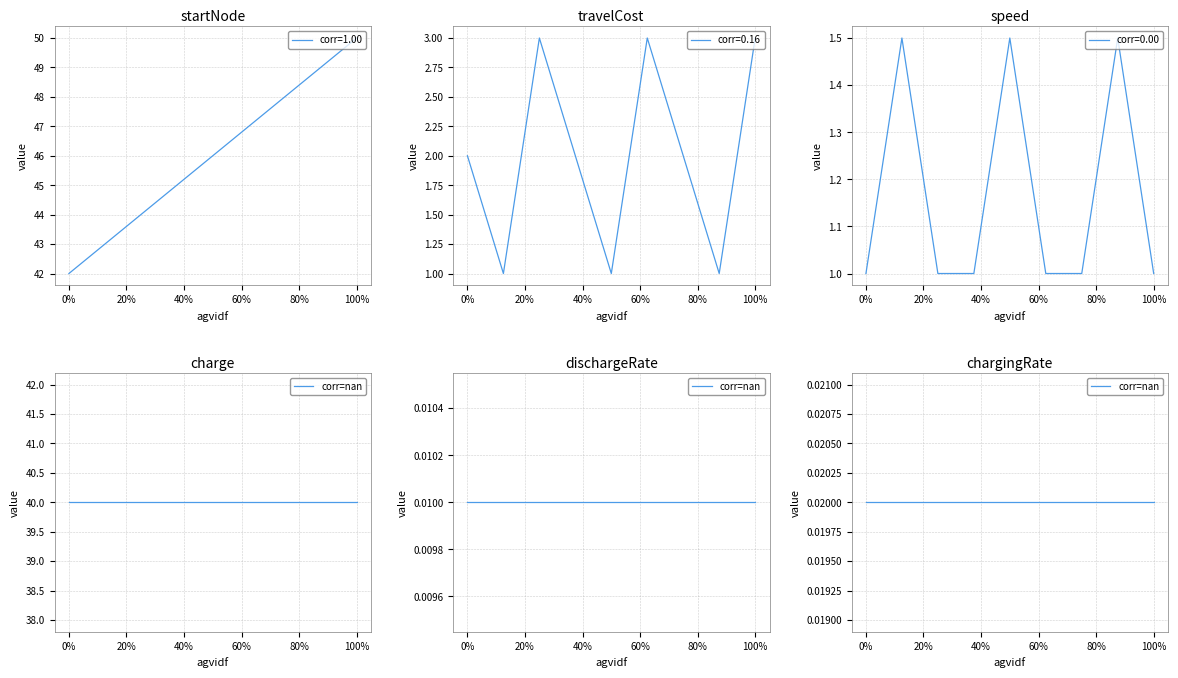

The value of corr=1.00 at 0% is 42. True or false?

True